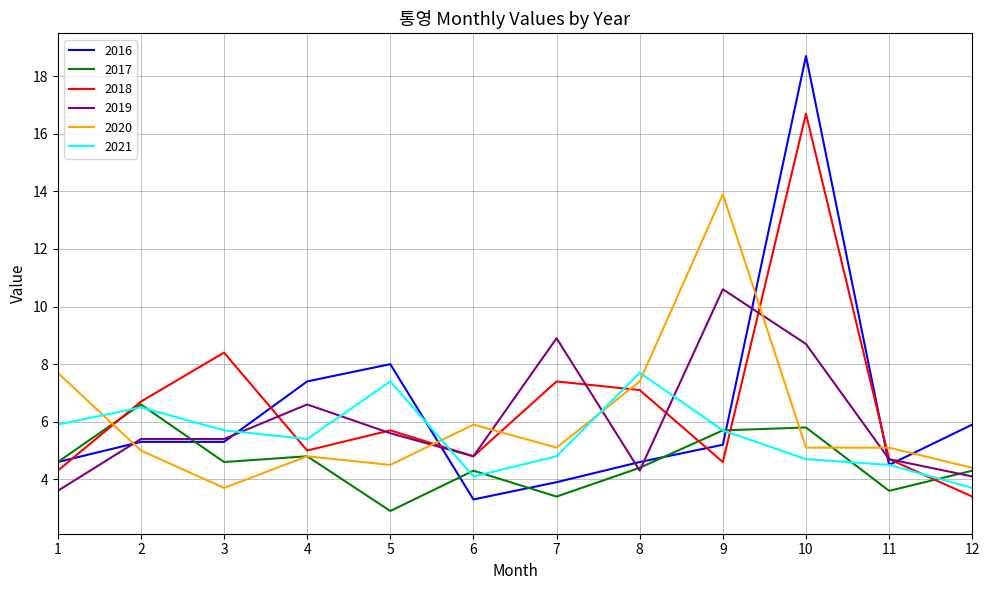

What is the total value across all series at 2?

35.5